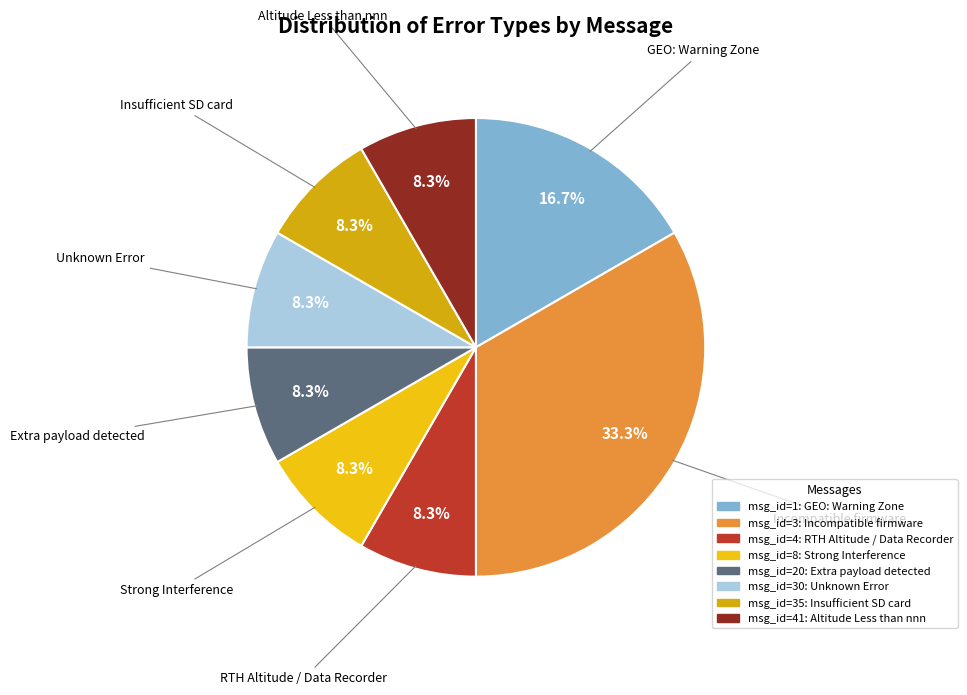

Which category has the biggest portion of the pie?

Incompatible firmware